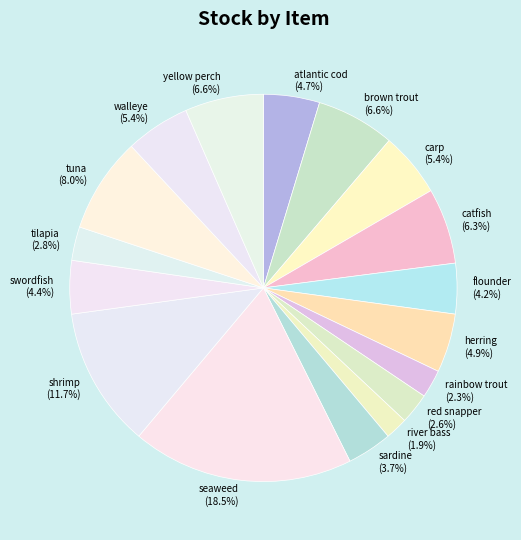

What is the ratio of the value at carp to the value at yellow perch?

0.8